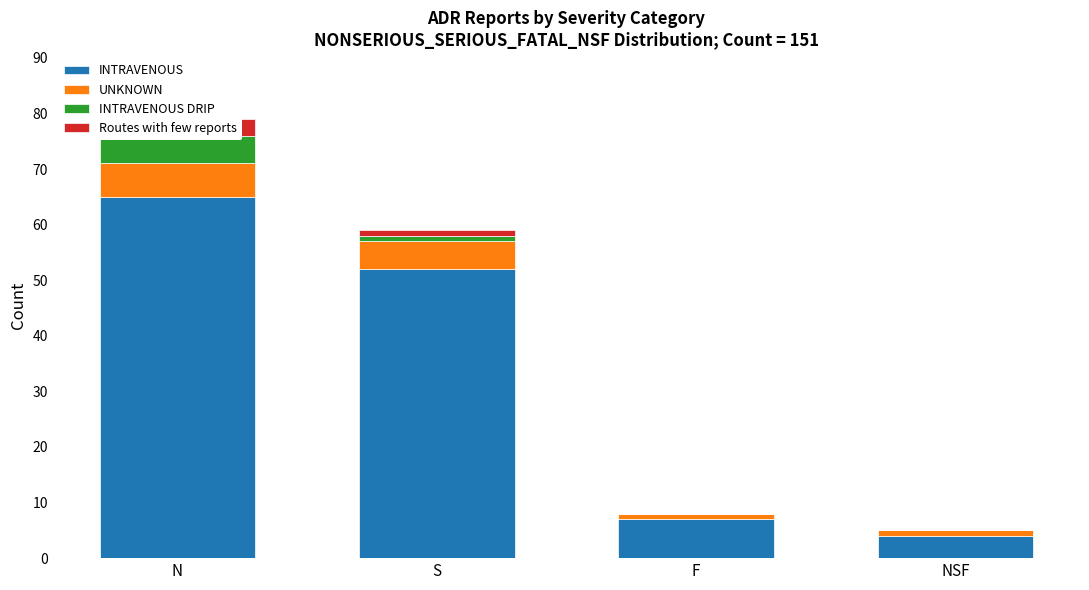

Reading left to right, list all the values displayed in this chart.

INTRAVENOUS: 65	52	7	4
UNKNOWN: 6	5	1	1
INTRAVENOUS DRIP: 5	1	0	0
Routes with few reports: 3	1	0	0